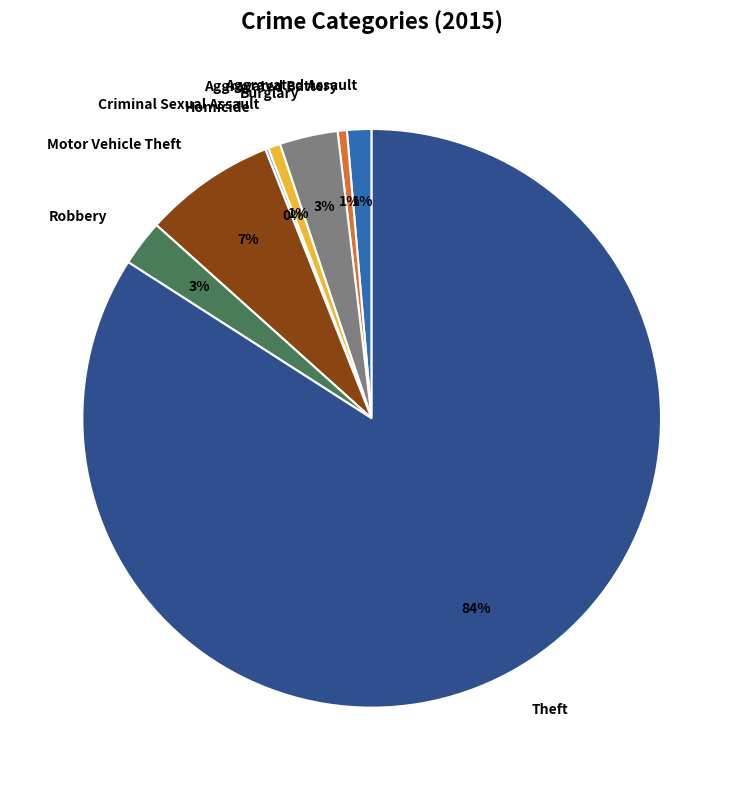

Which slice represents more than half of the pie?

Theft